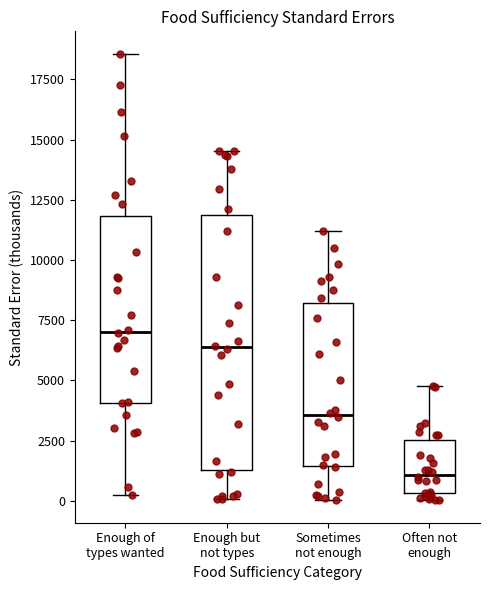

Where does the lower whisker of the box for Sometimes not enough end on the y-axis? The values are not printed on the chart, so give them approximately, as read against the axis.

0